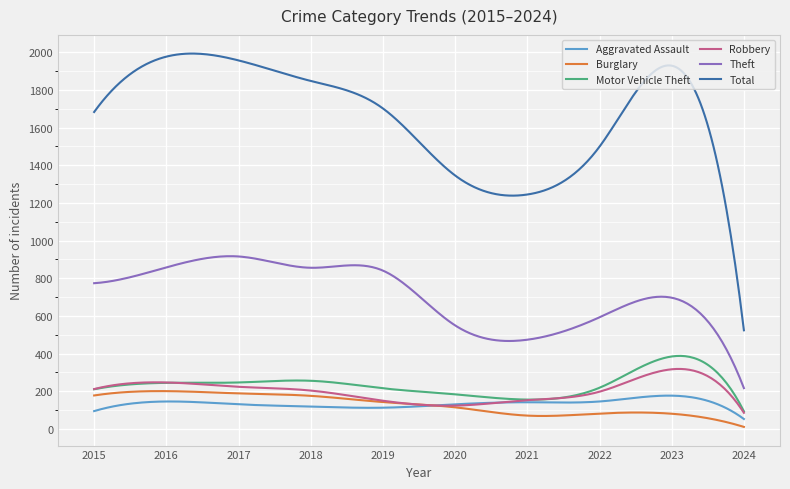

What is the smallest value displayed?

11.0